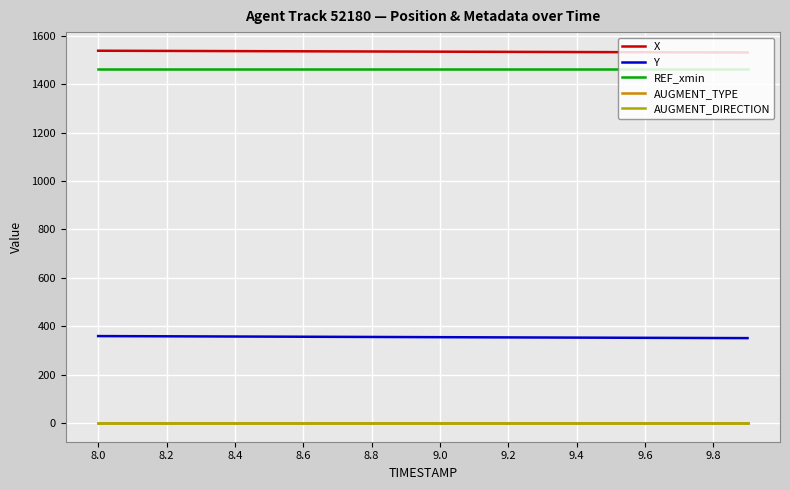

True or false: Y has more than 1 points higher than both neighbors.

False